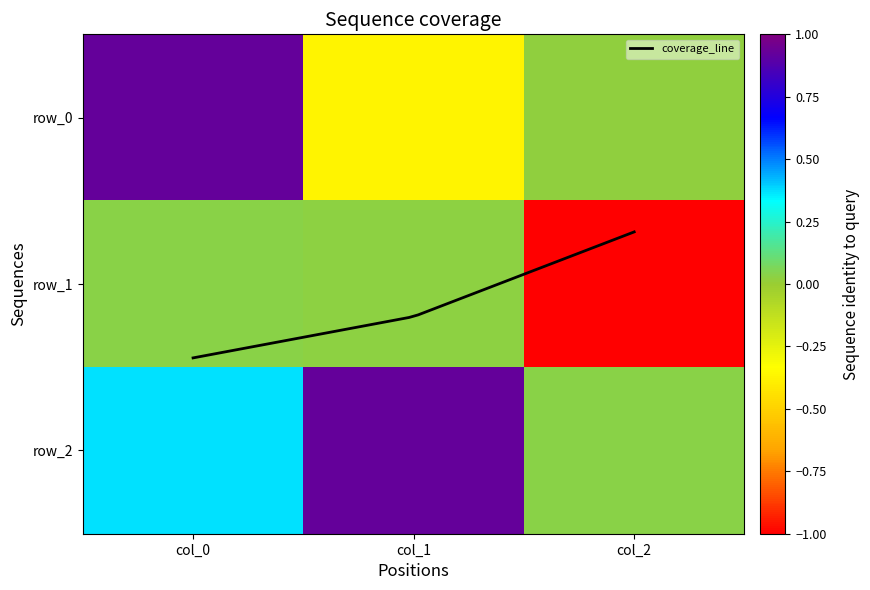

Which has a higher value, col_1 or col_0?

col_0